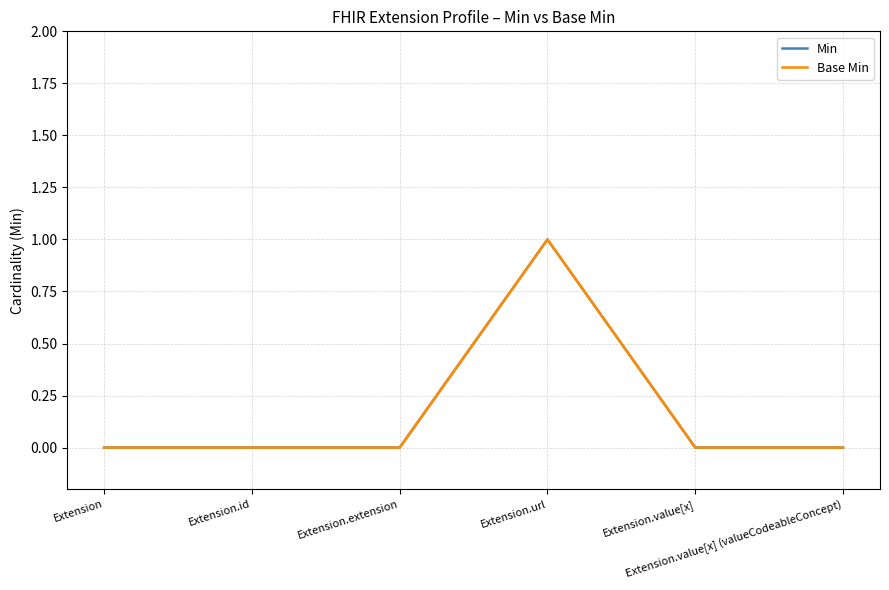

How many positive values does the Base Min series have?

1